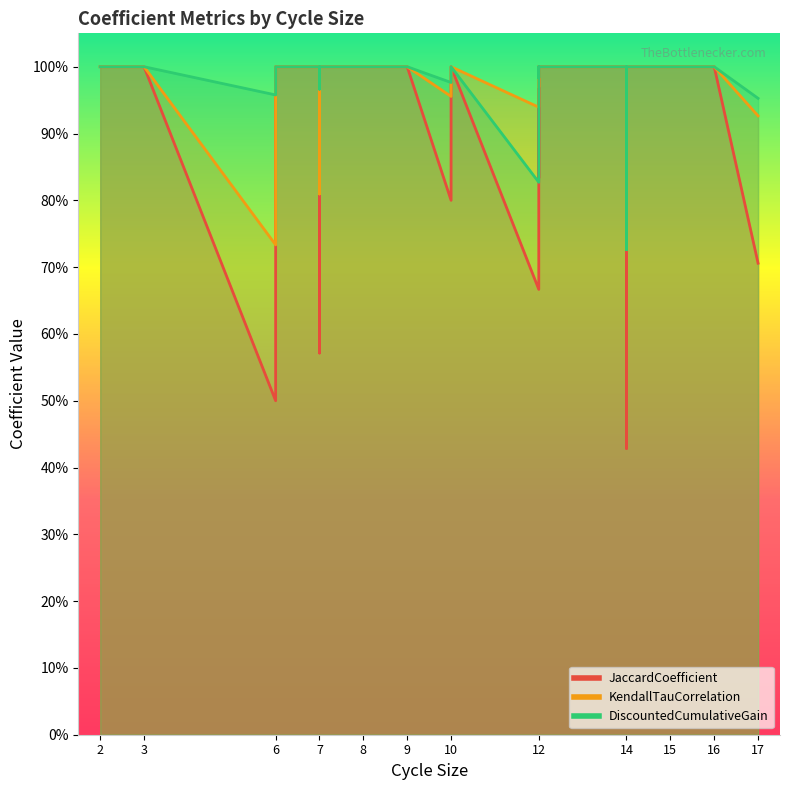

At which category does DiscountedCumulativeGain reach its first local valley?

6